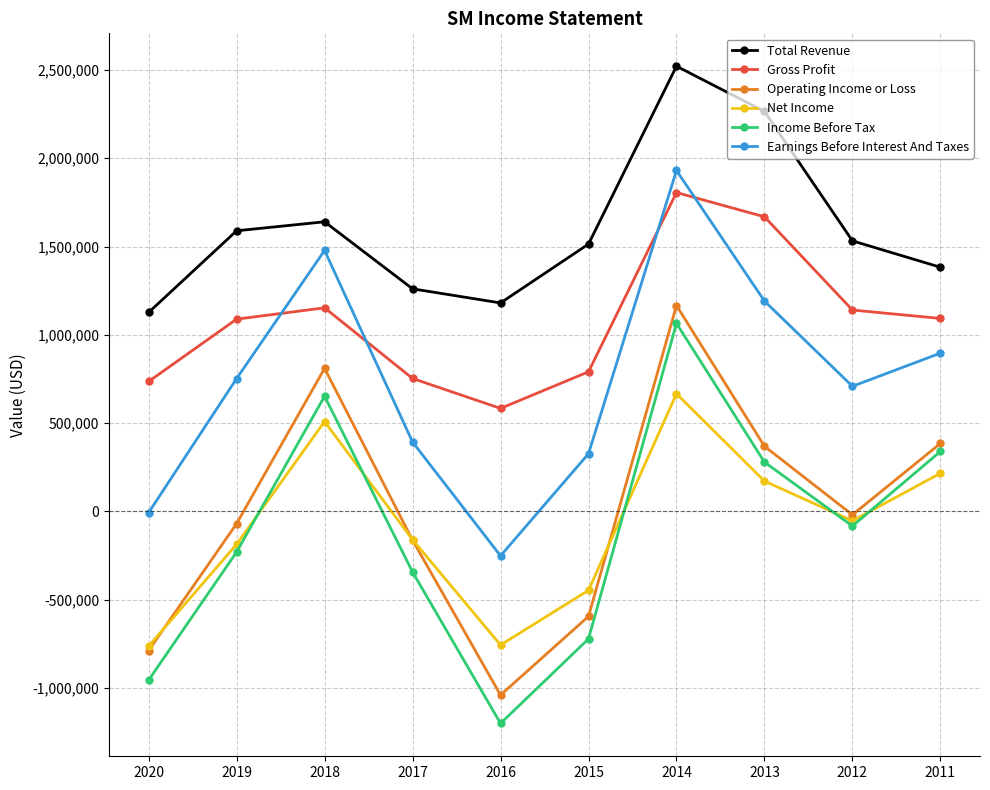

At which category does Total Revenue reach its first local valley?

2016